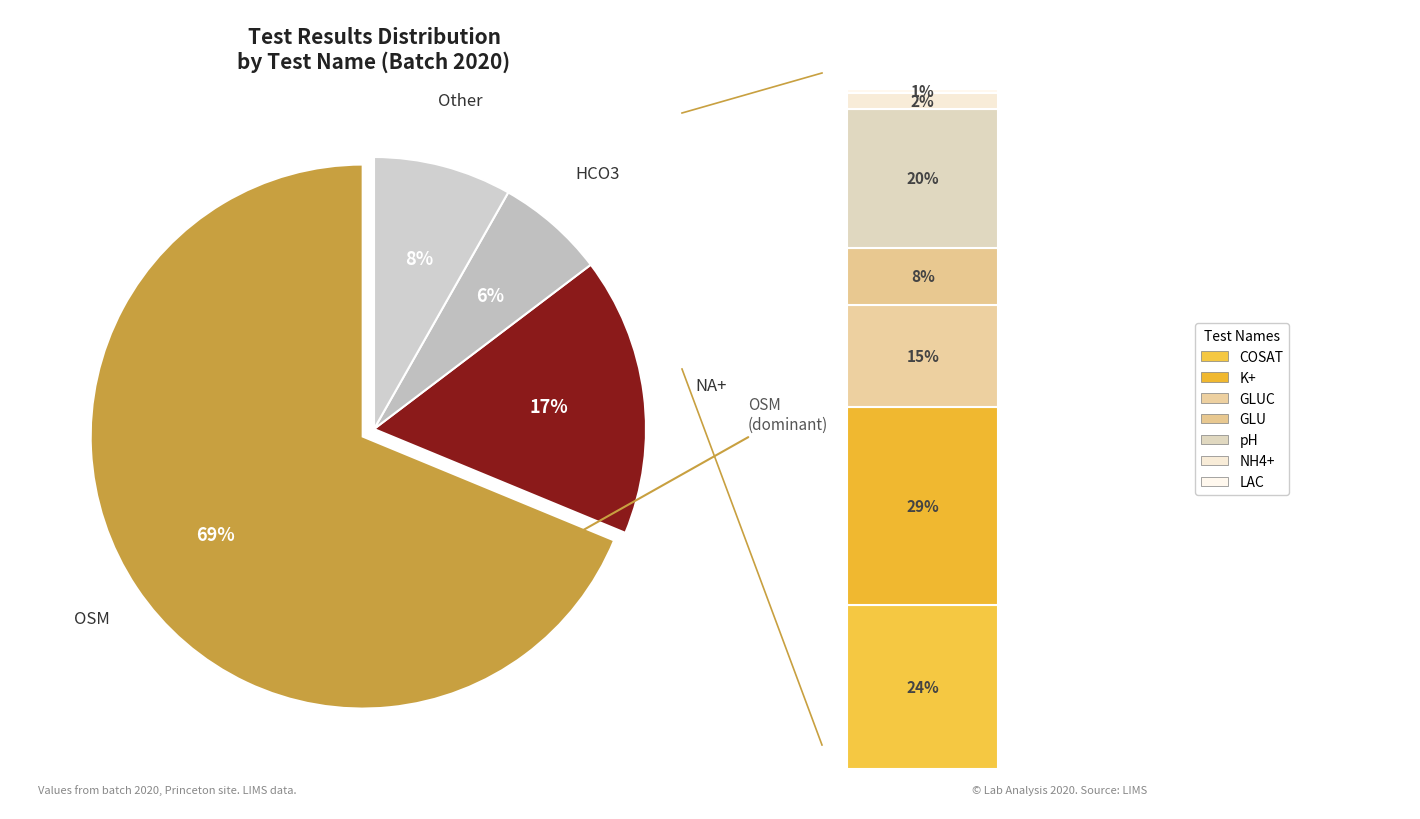

Is there a majority slice in this chart?

Yes